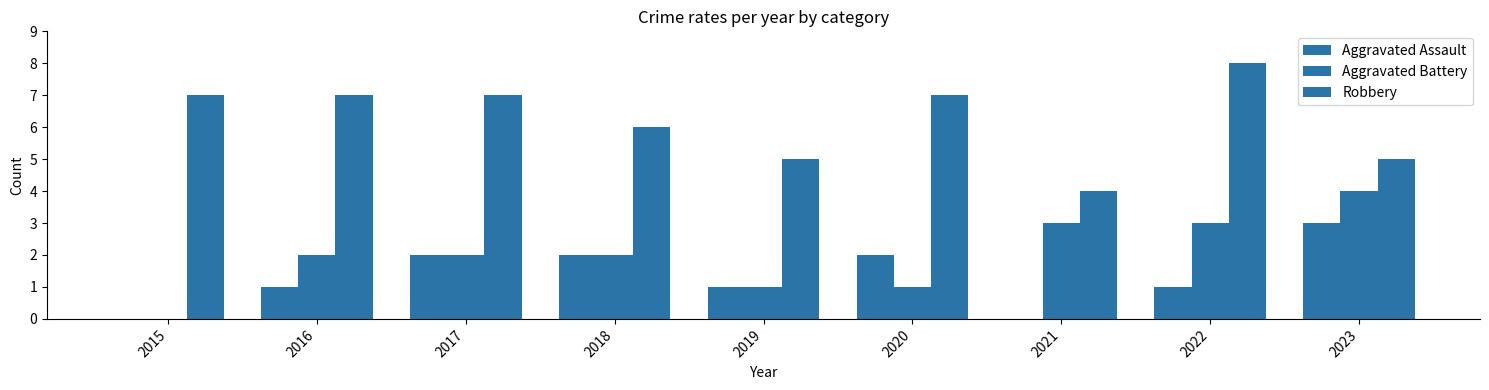

List the series in order of their peak value, highest first.

Robbery, Aggravated Battery, Aggravated Assault